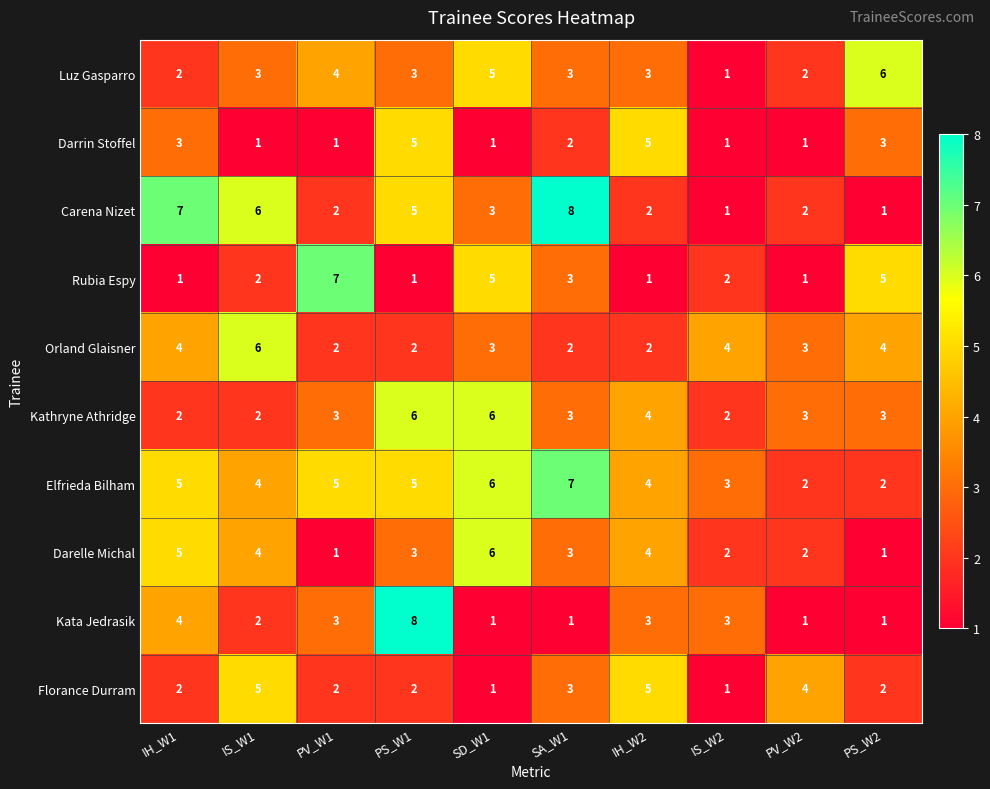

What is the difference between the highest and lowest values at IH_W1?

6